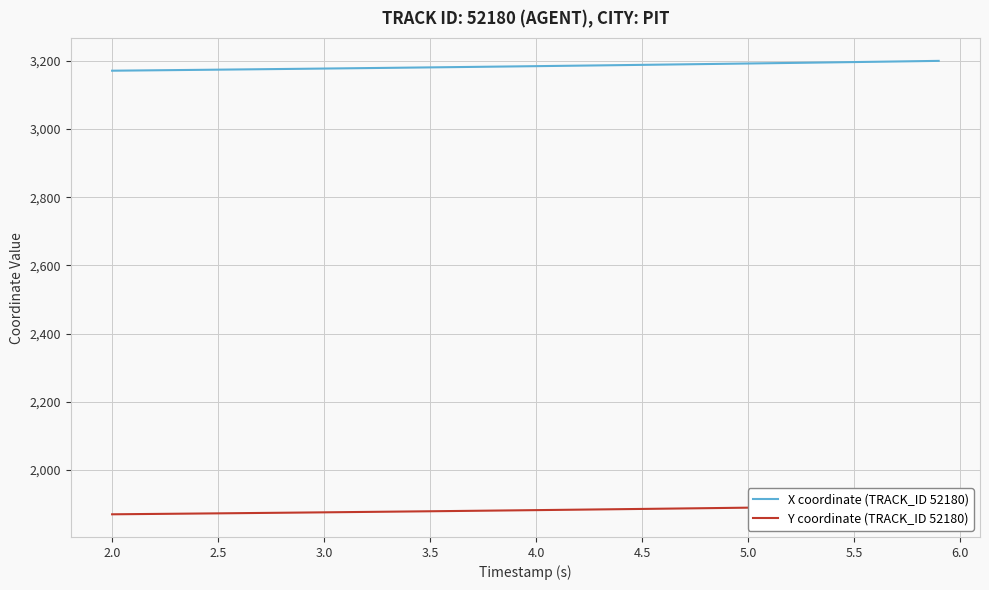

What is the maximum value shown in the chart?

3200.1